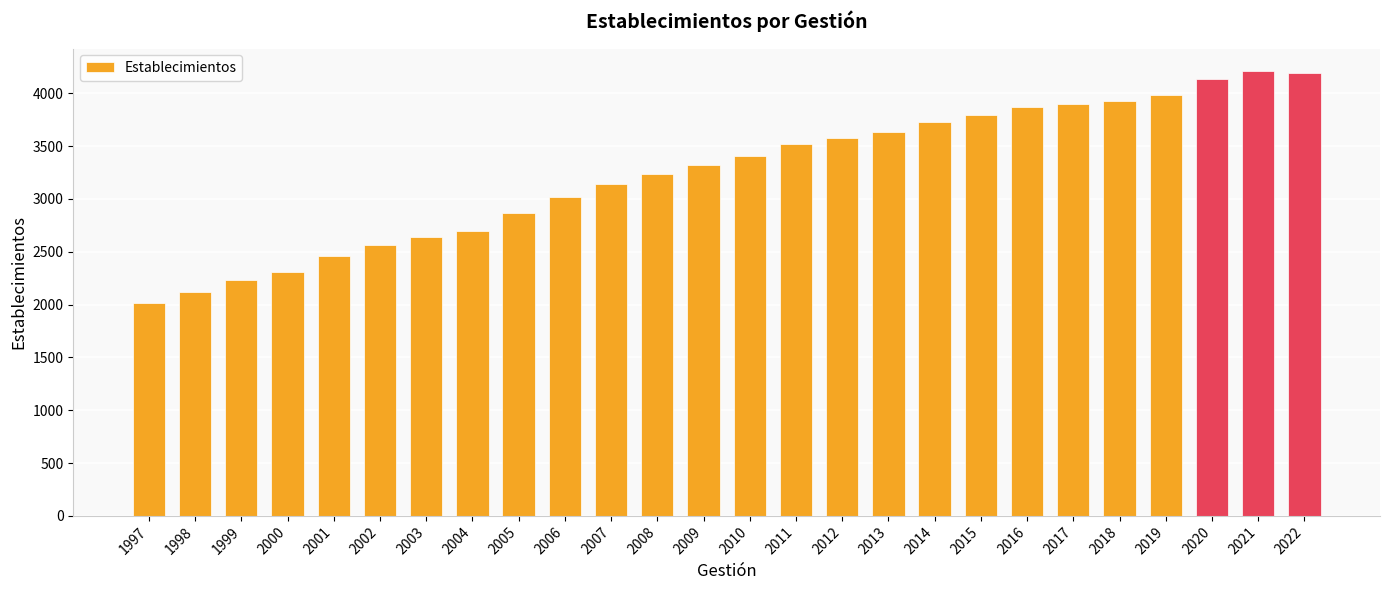

What is the average value?

3250